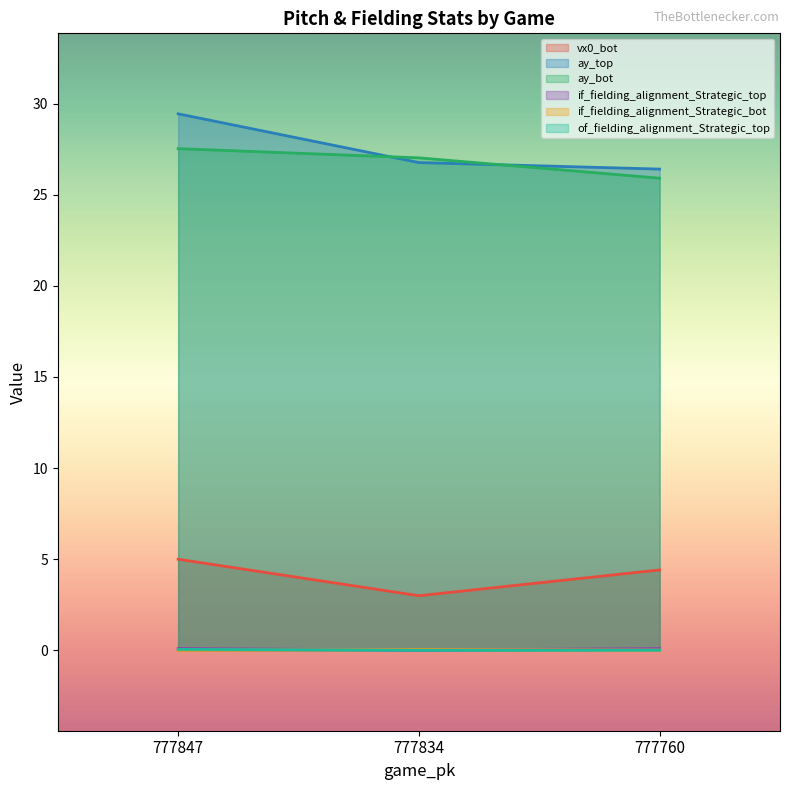

How many categories are shown in the chart?

3